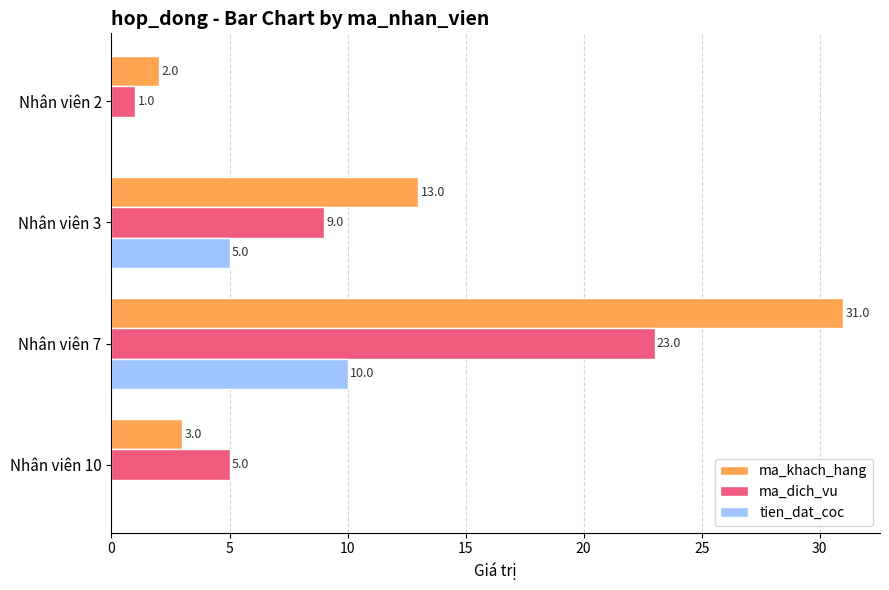

Between Nhân viên 2 and Nhân viên 3, which series saw the biggest shift?

ma_khach_hang